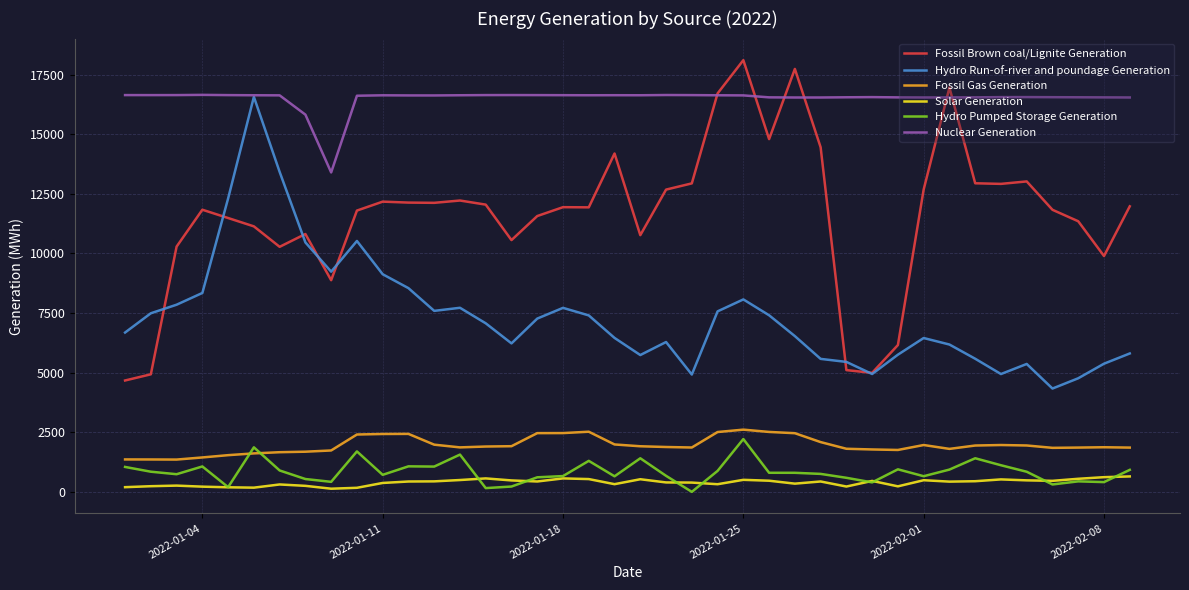

True or false: Fossil Brown coal/Lignite Generation and Fossil Gas Generation cross at least once.

False